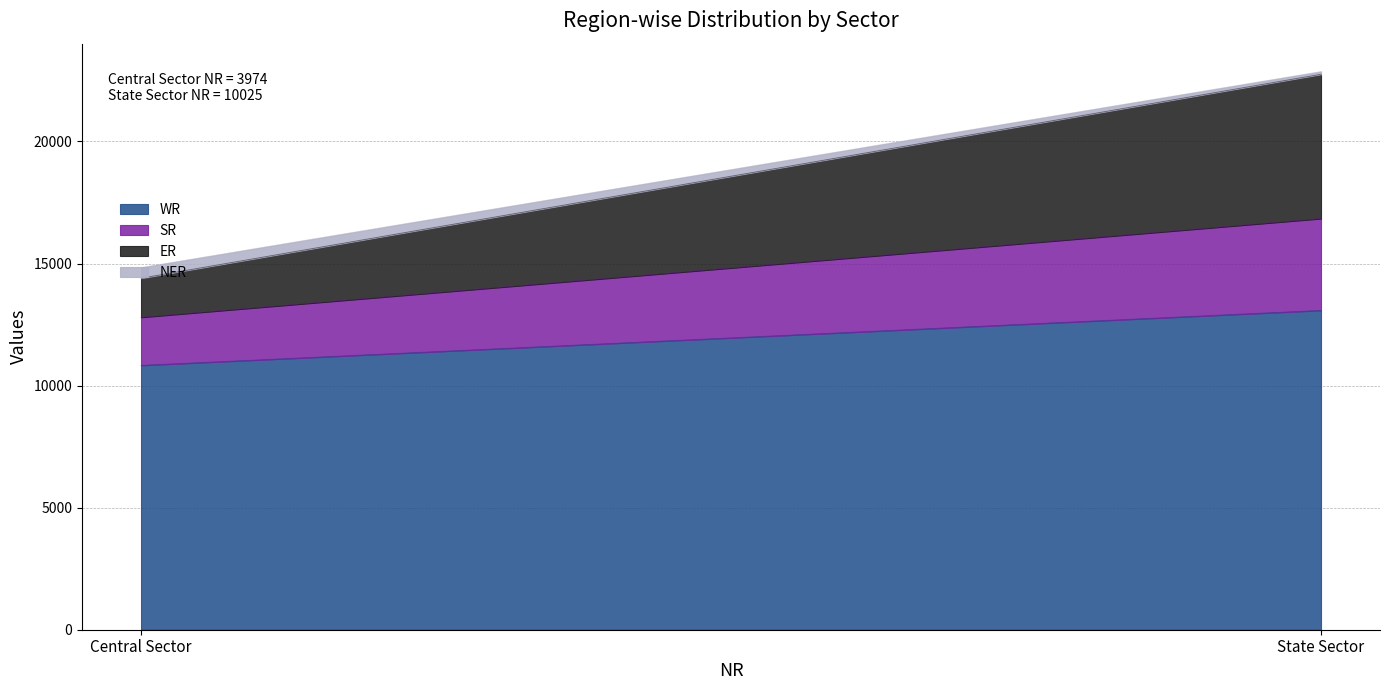

List the labels in order of SR value, largest first.

State Sector, Central Sector